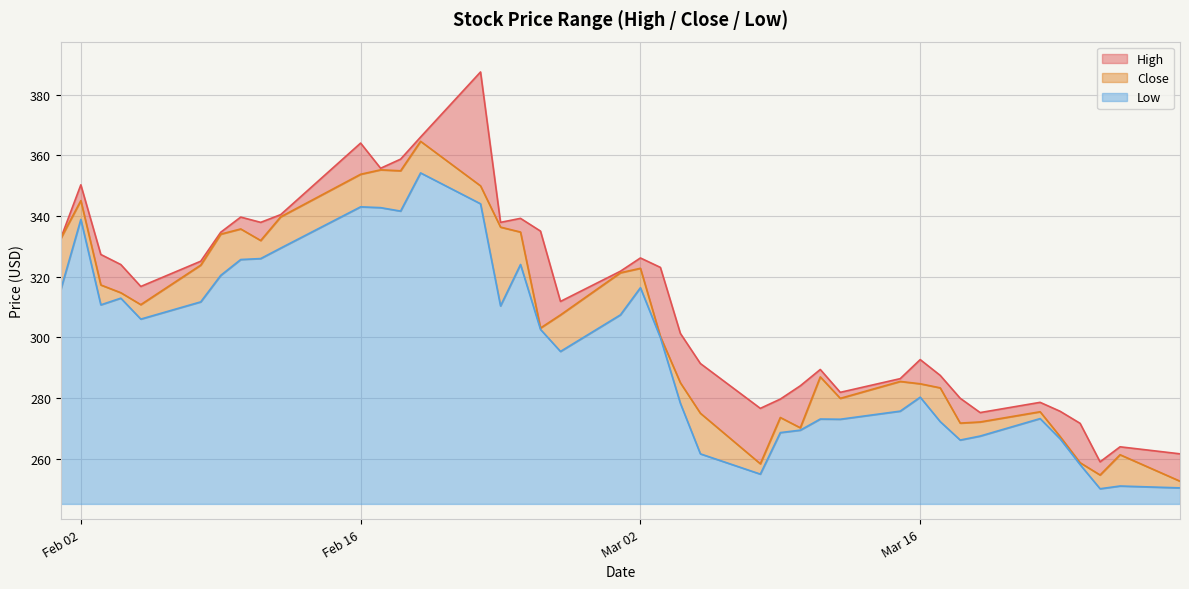

What is the lowest value of the Low series?

5.0